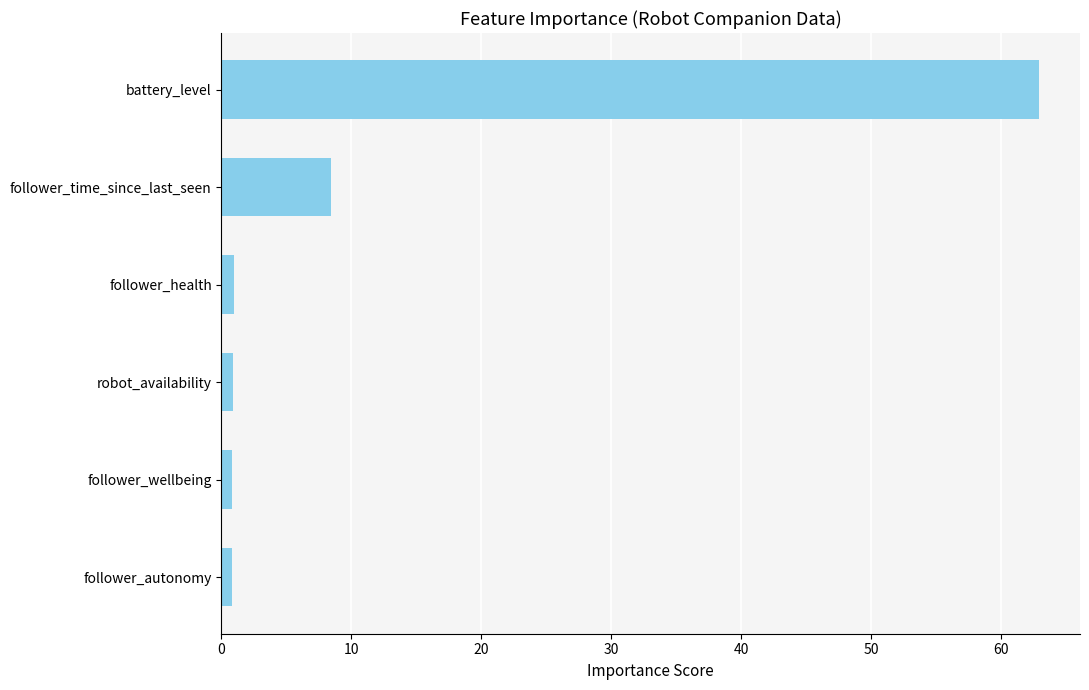

Is it true that the value at battery_level is 62.9?

True